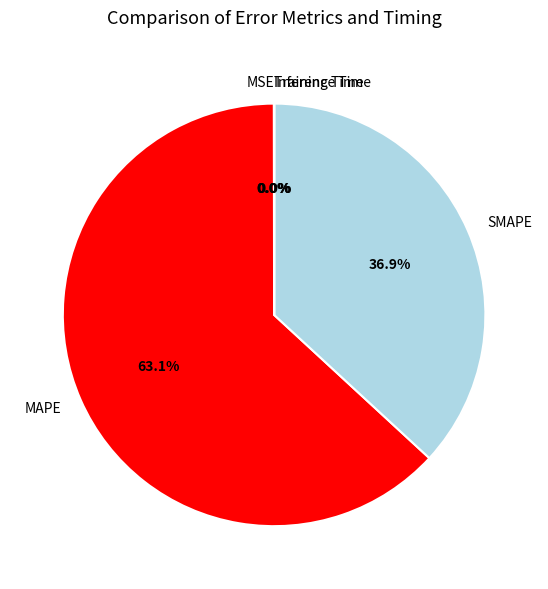

True or false: SMAPE accounts for 37% of the total.

True